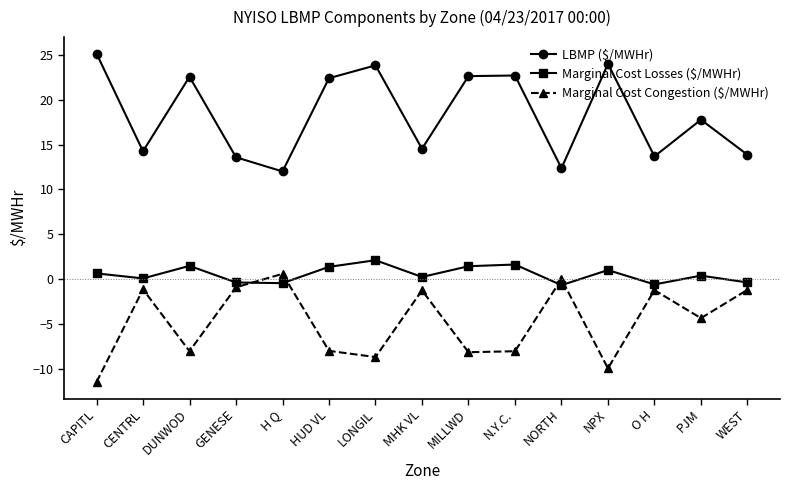

True or false: Marginal Cost Losses ($/MWHr) and LBMP ($/MWHr) intersect in this chart.

False